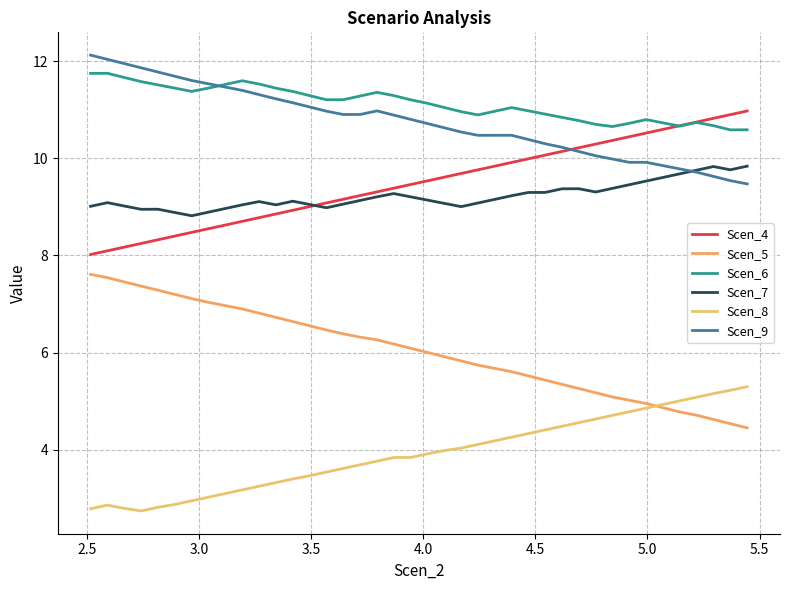

How many lines are shown in the chart?

6